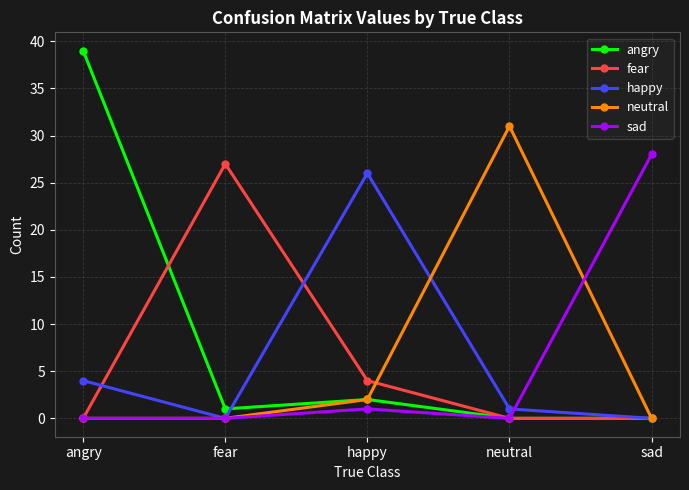

How many lines are shown in the chart?

5